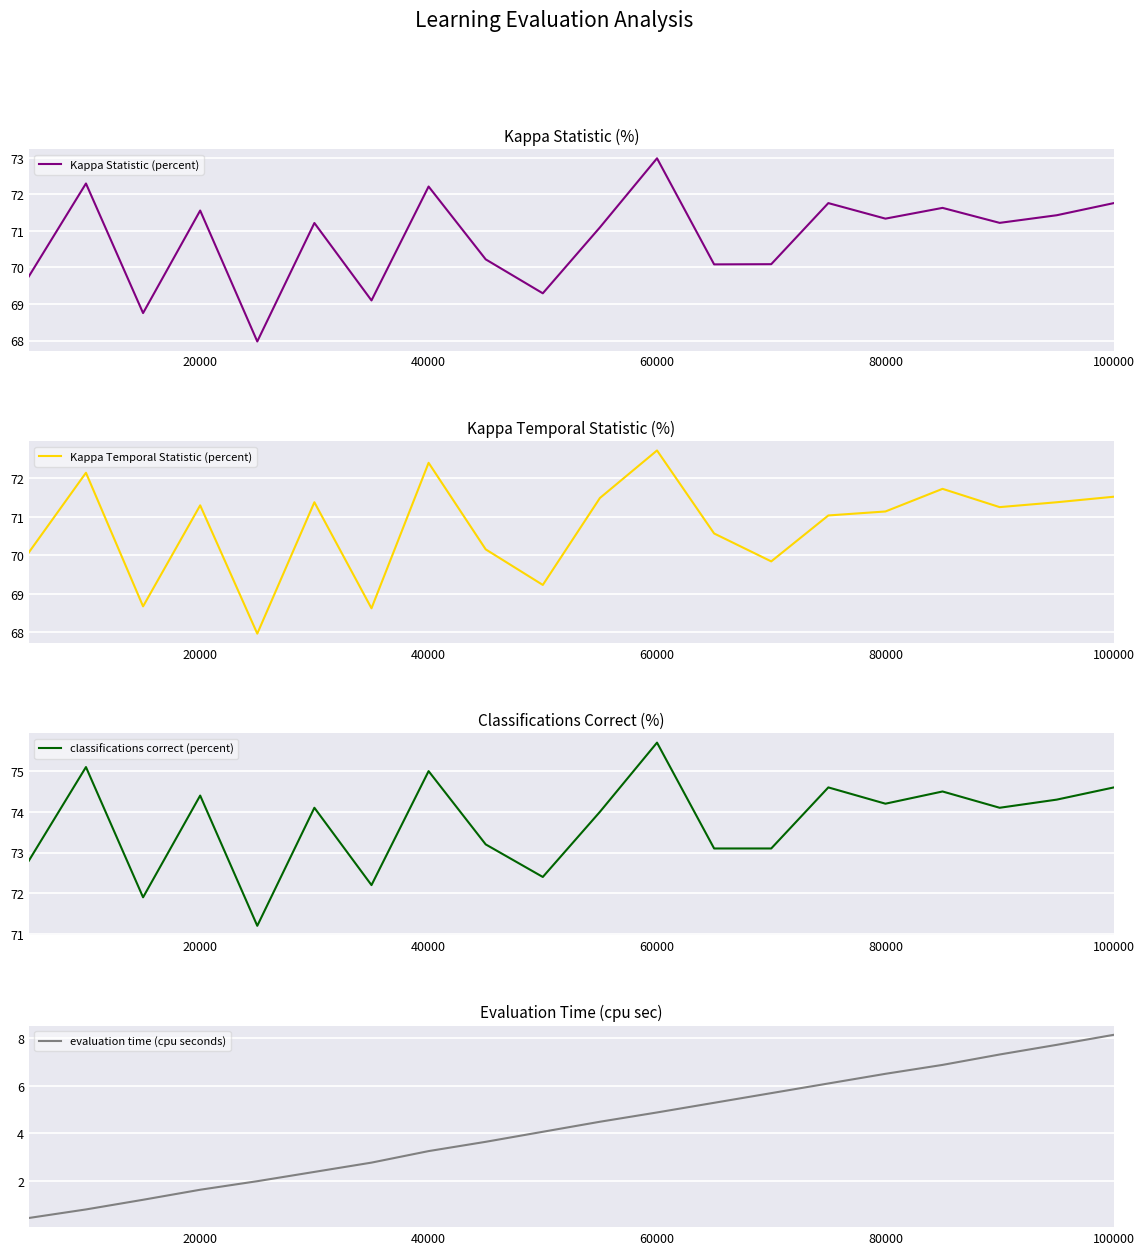

What is the difference between the second highest and second lowest values in the Kappa Statistic (percent) series?

3.5